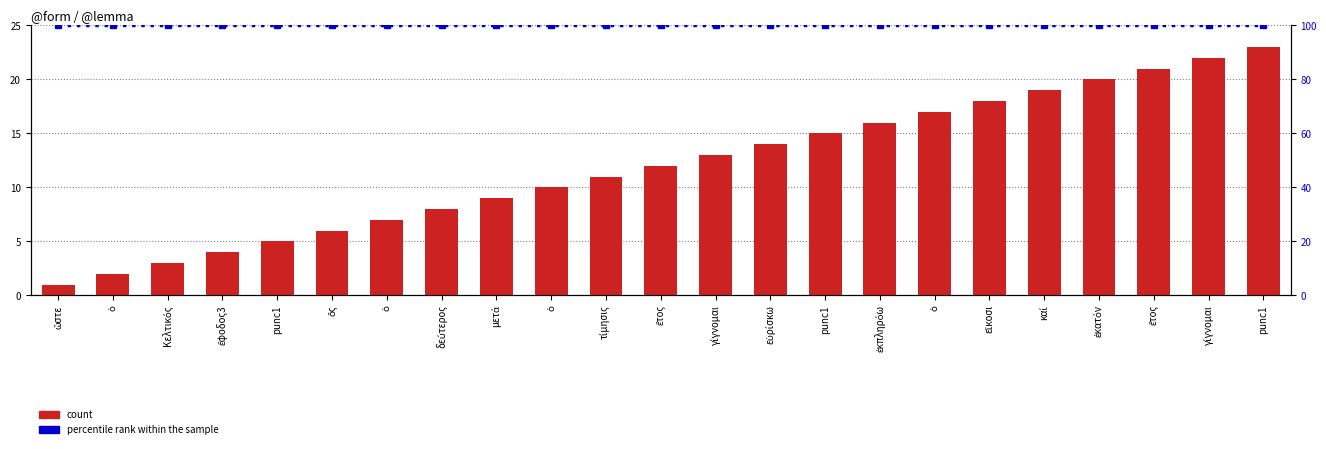

What is the label of the 1st bar from the left?

ὥστε